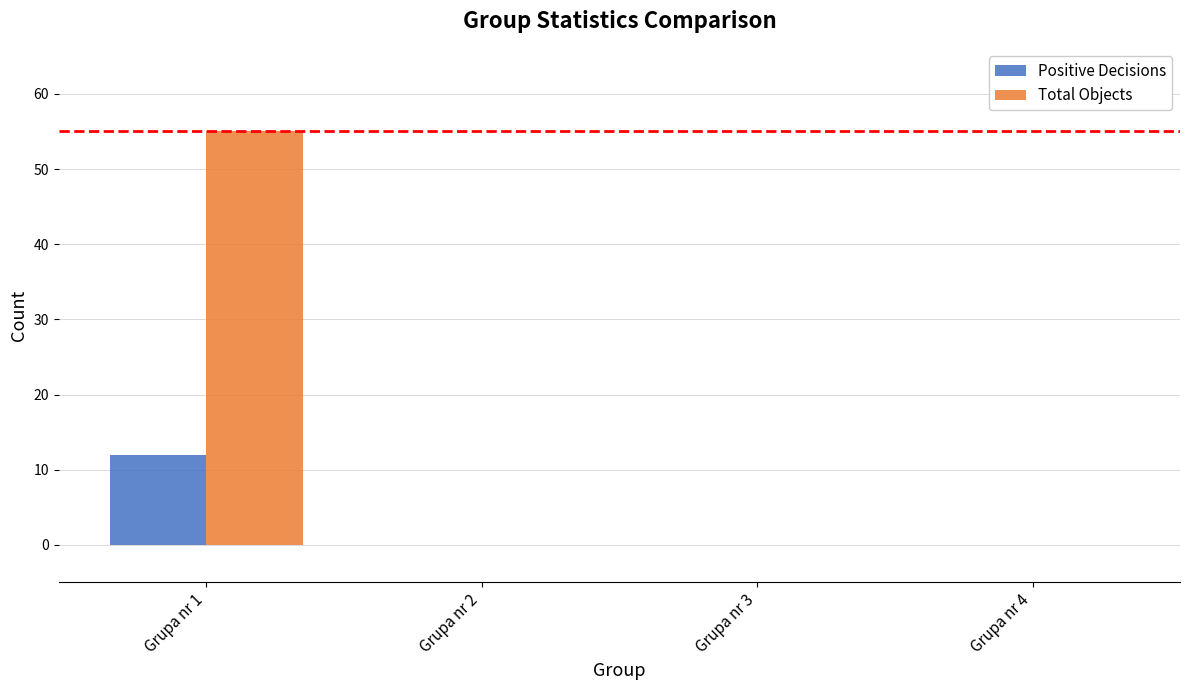

Which series changed the most between Grupa nr 1 and Grupa nr 4?

Total Objects